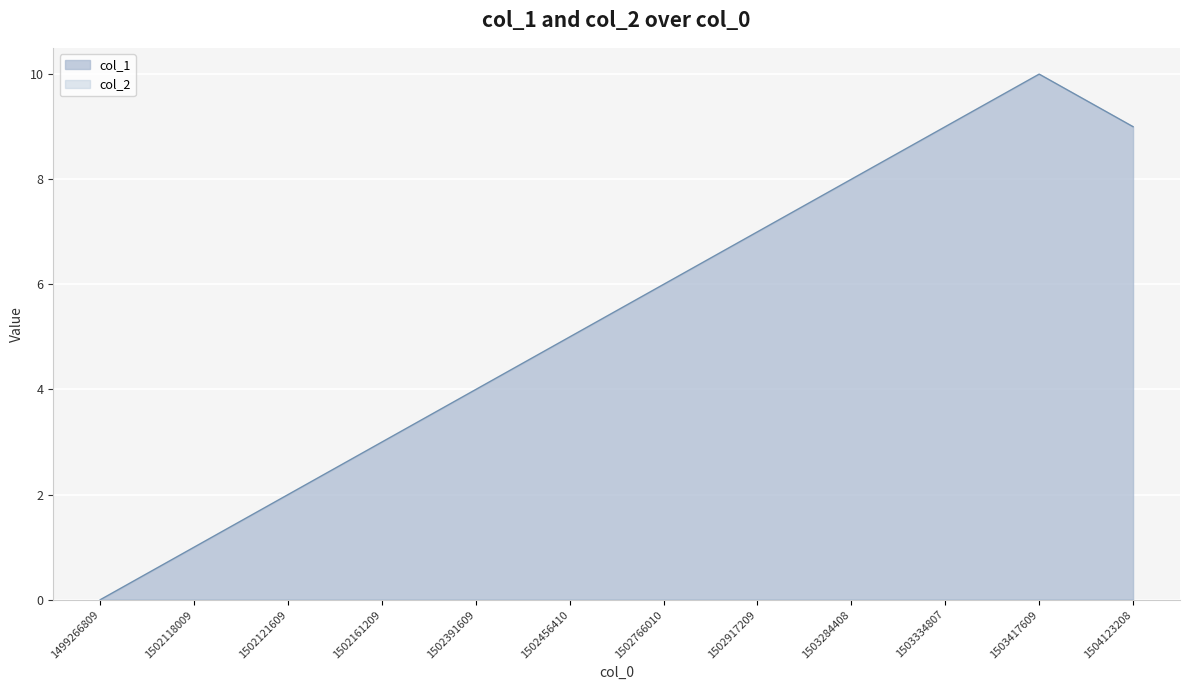

Reading left to right, transcribe all the data shown in this chart.

1499266809=0	1502118009=1	1502121609=2	1502161209=3	1502391609=4	1502456410=5	1502766010=6	1502917209=7	1503284408=8	1503334807=9	1503417609=10	1504123208=9